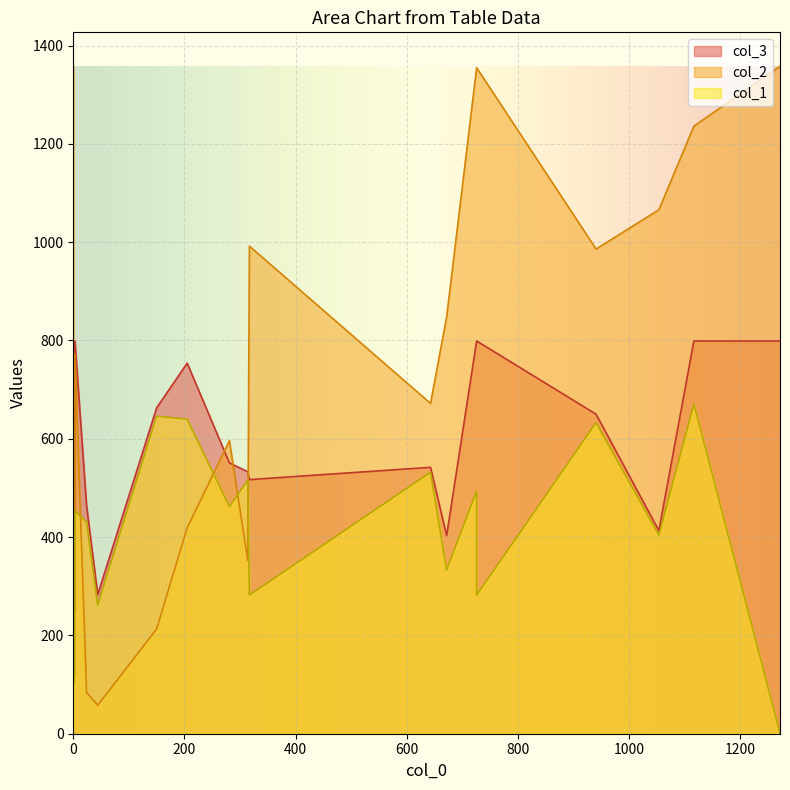

What is the value of the col_3 point at the 16th from the left?

463